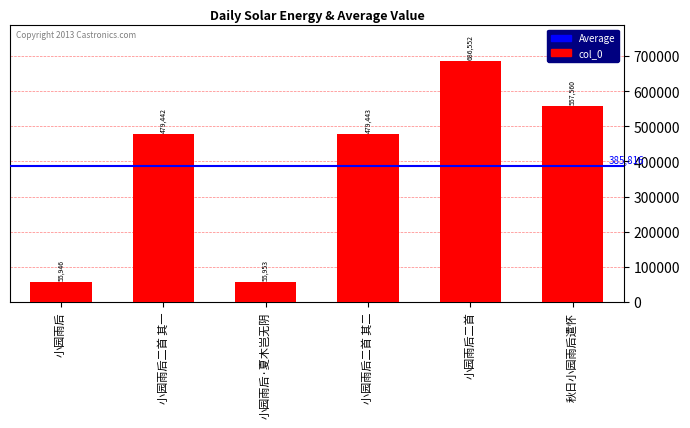

Rank the categories by value from lowest to highest.

小园雨后, 小园雨后·夏木岂无阴, 小园雨后二首 其一, 小园雨后二首 其二, 秋日小园雨后遣怀, 小园雨后二首